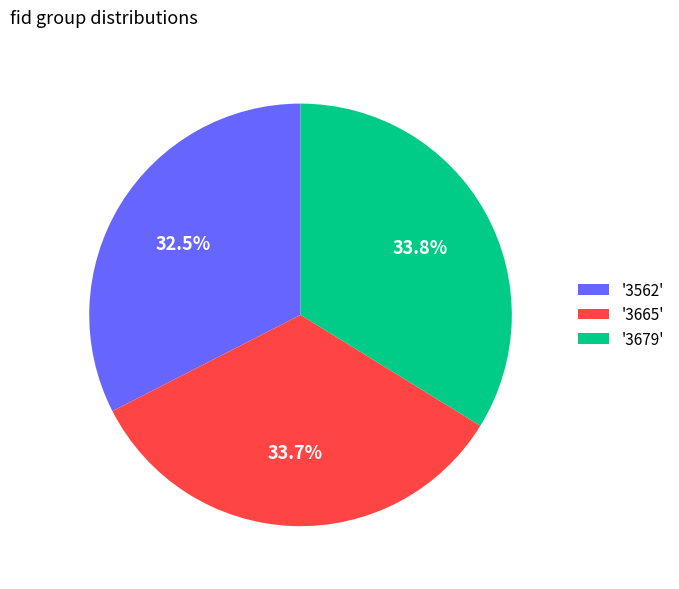

Approximately how many times larger is the value at '3679' compared to '3665'?

1.0